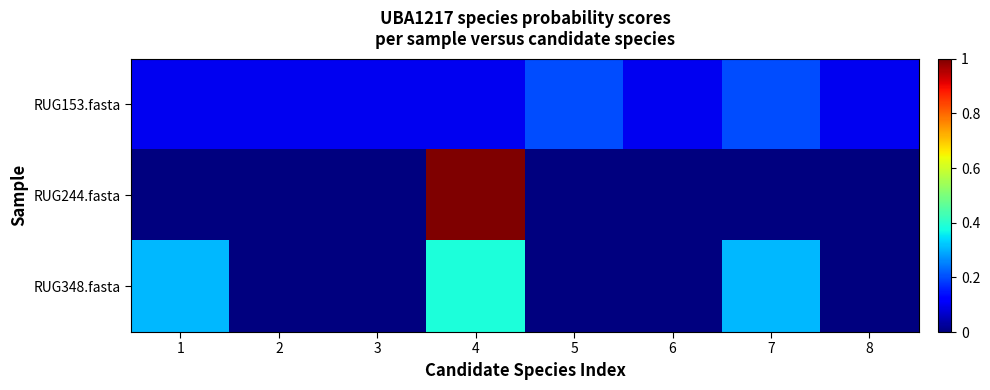

At which category is the sum across all series the highest?

4